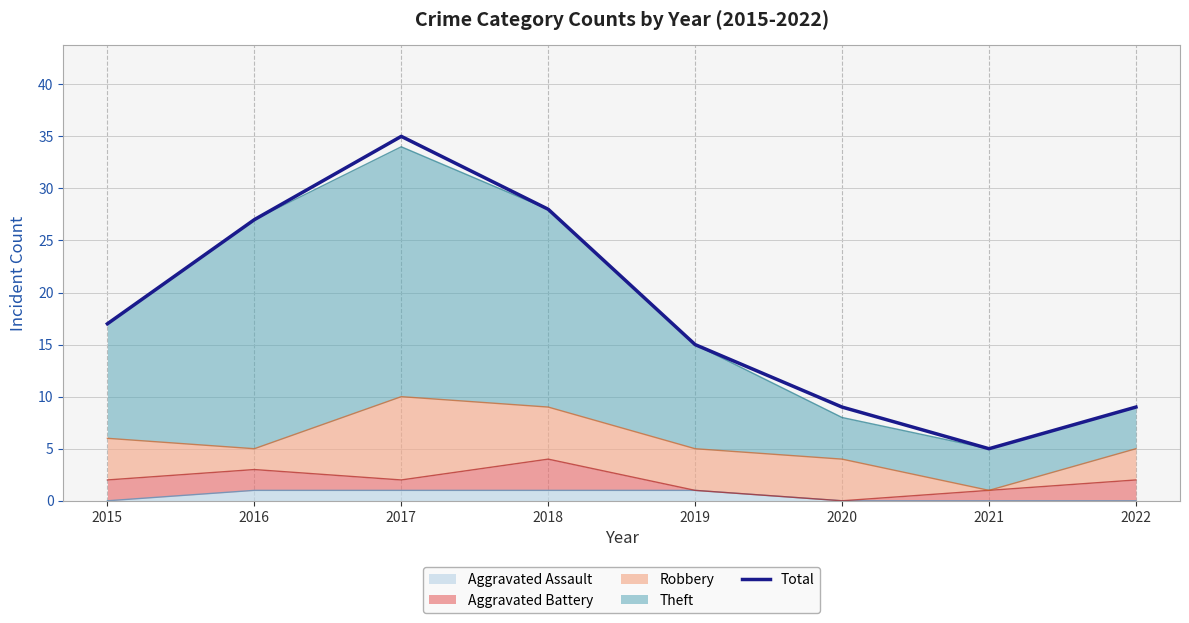

How many categories are shown in the chart?

8